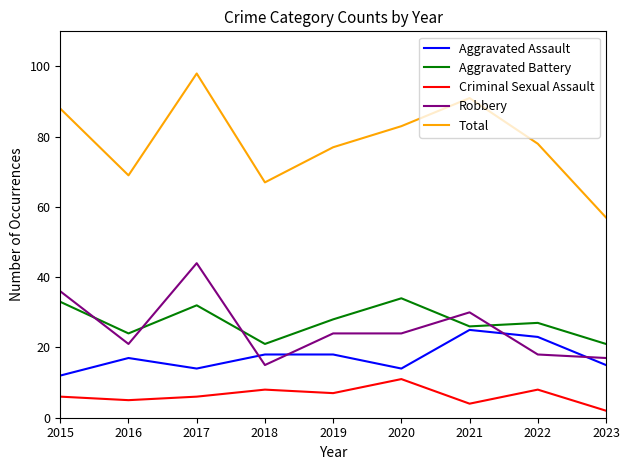

How many lines are shown in the chart?

5